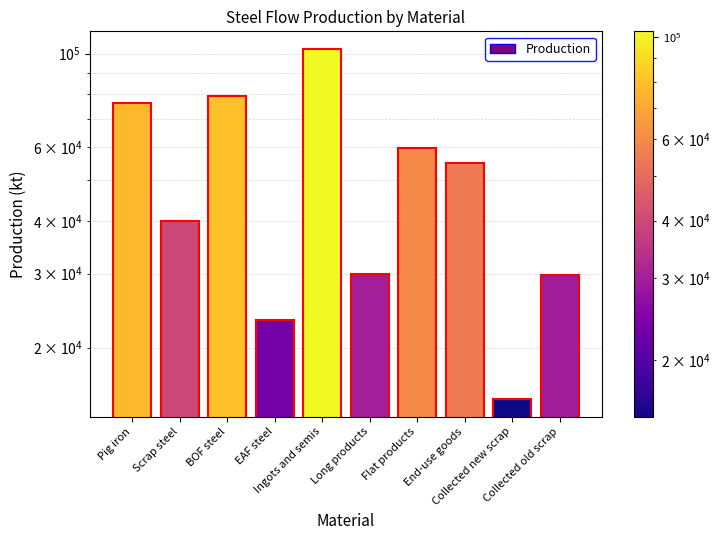

What is the change in value from Ingots and semis to Flat products?

-43029.3